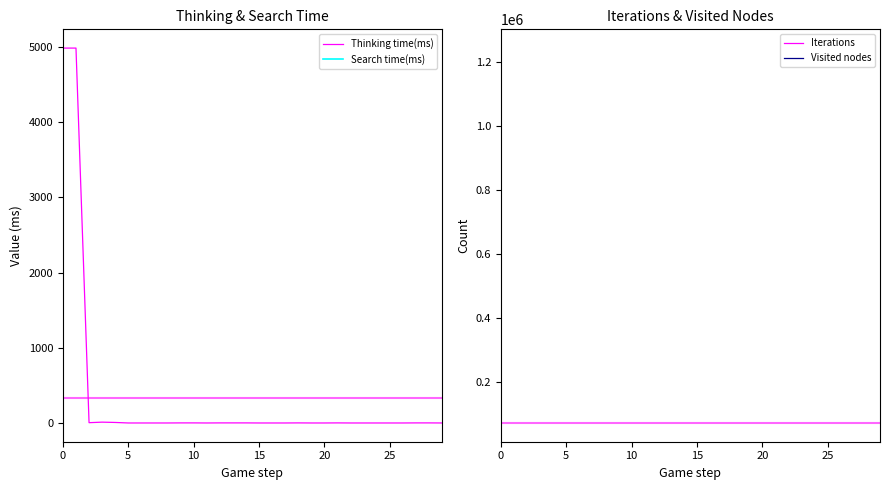

What is the highest value of the Thinking time(ms) series?

4988